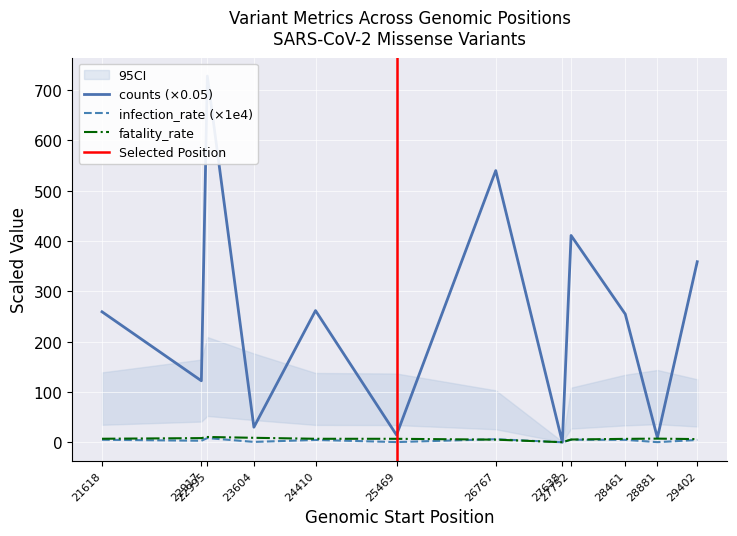

At how many categories does at least one series exceed 584?

1